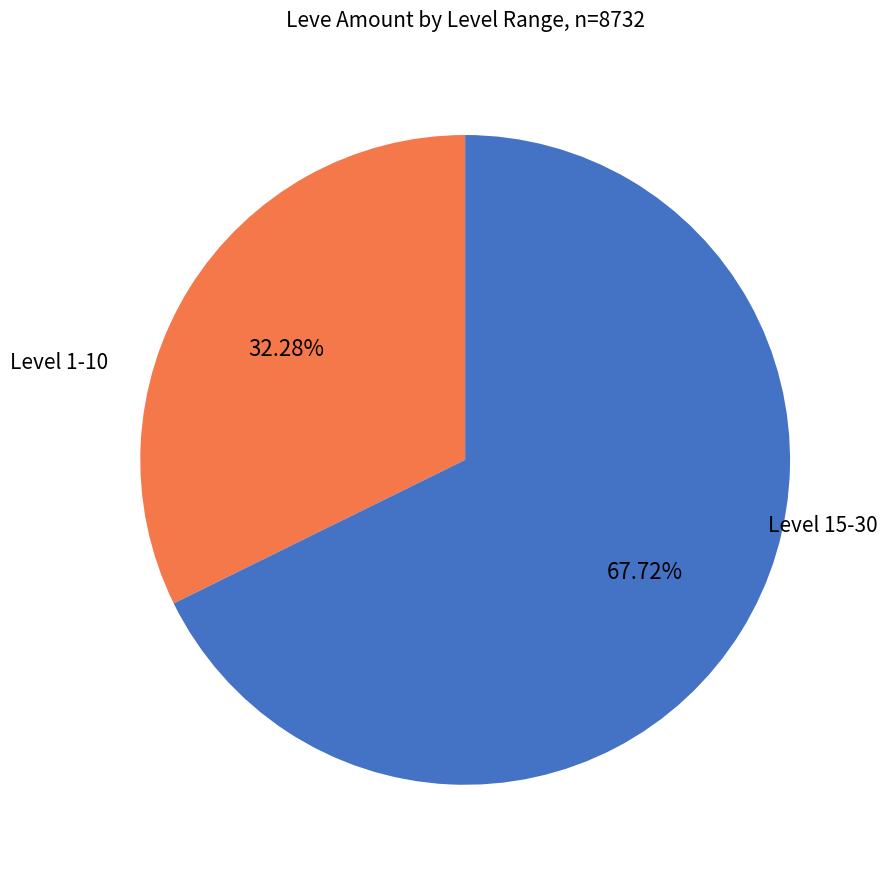

Is there any slice that represents more than half of the pie?

Yes